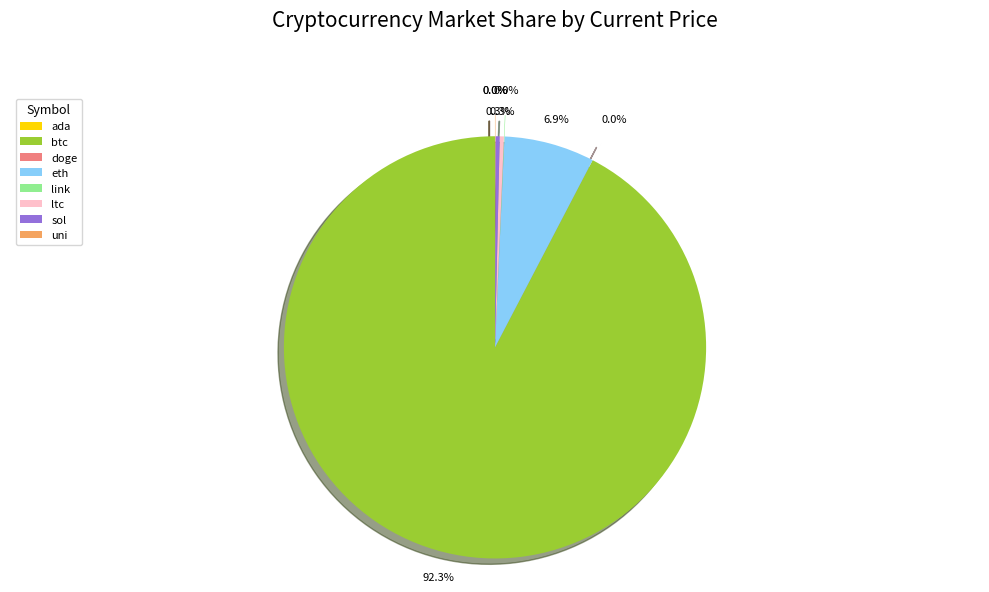

What is the largest slice in the pie chart?

btc